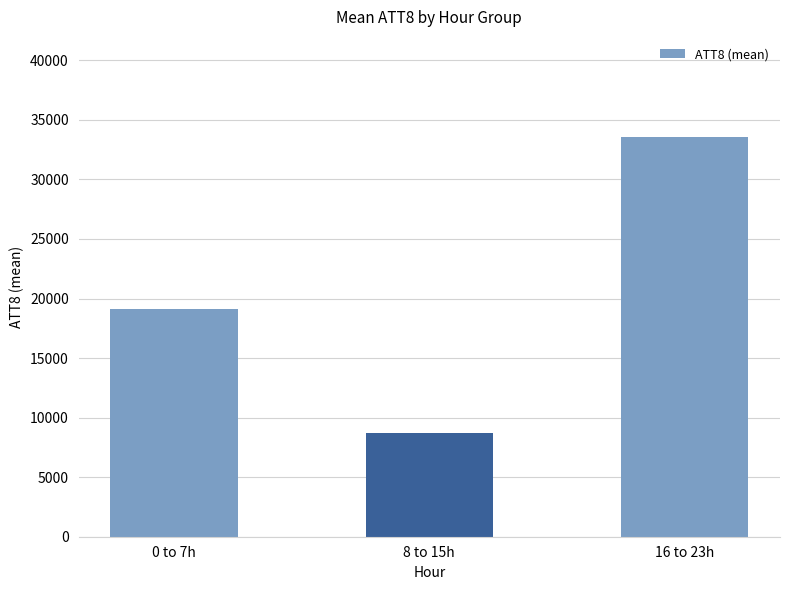

What is the sum of all values?

61437.5